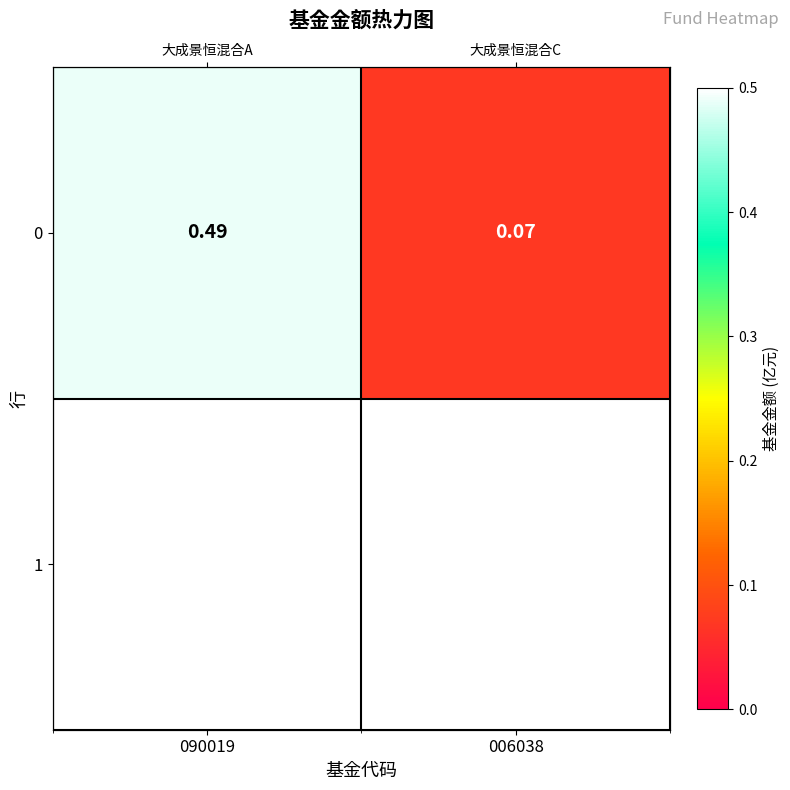

Between 090019 and 006038, which is larger?

090019